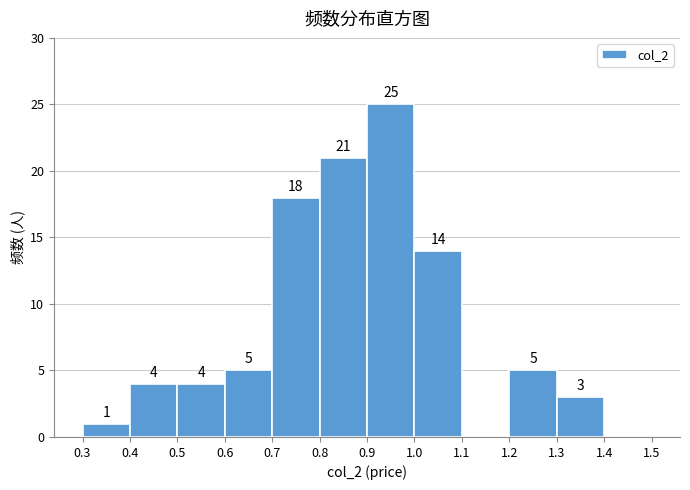

Which range on the x-axis has the tallest bar?

0.9 to 1.0